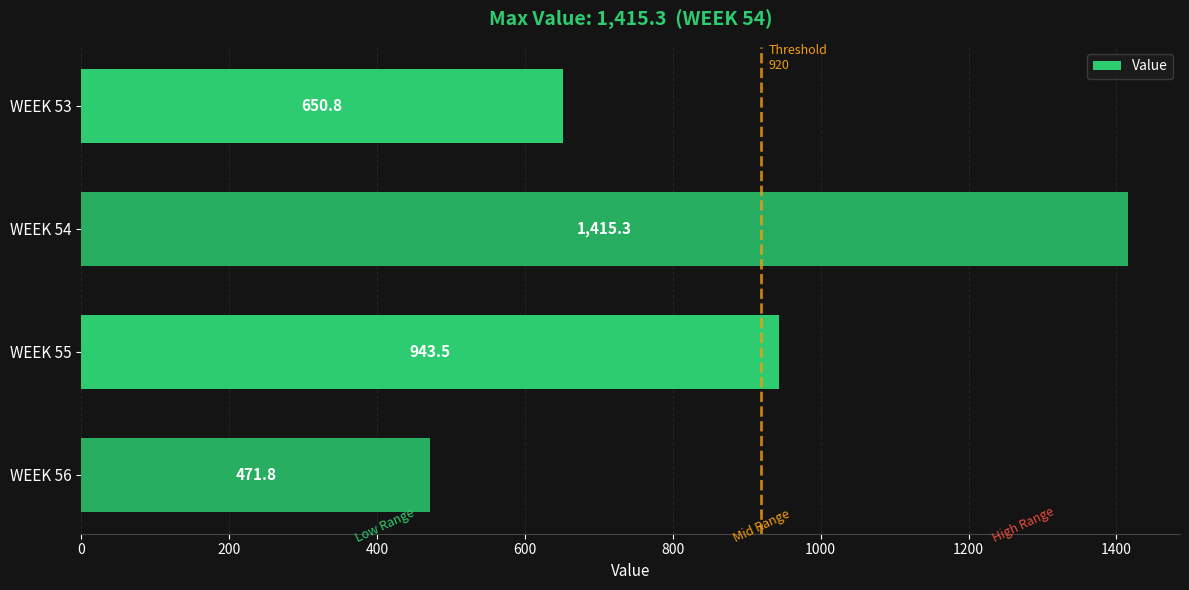

What is the sum of all values?

3481.3